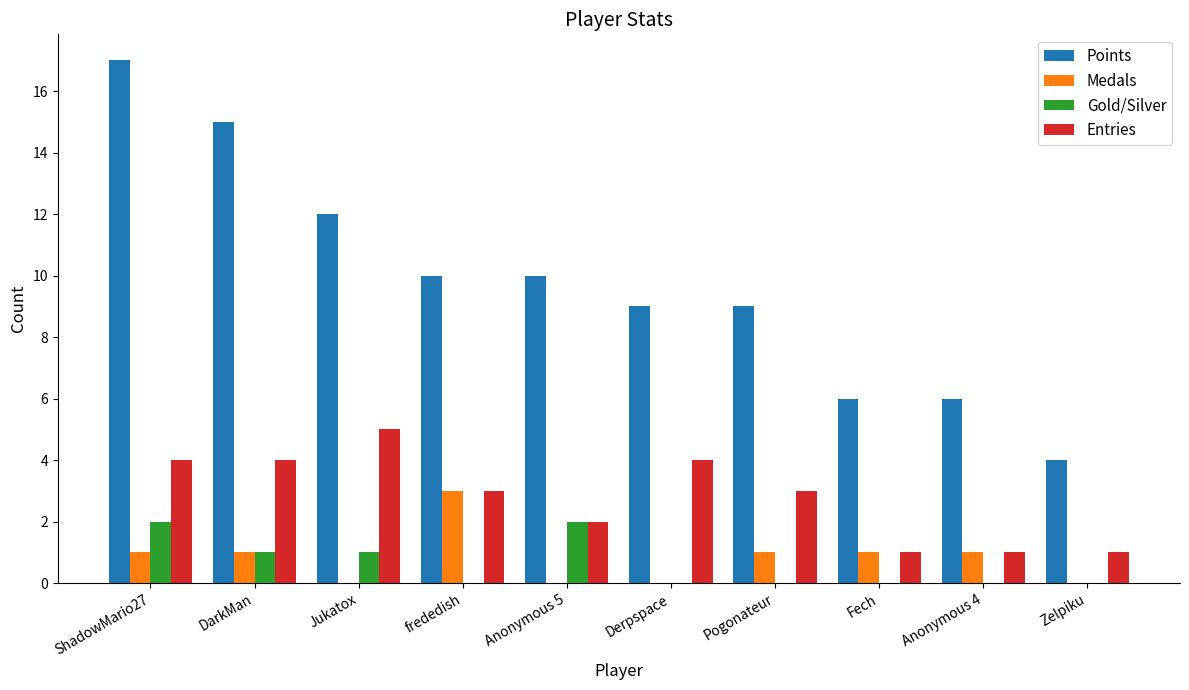

Is the value of Gold/Silver at Pogonateur greater than the value of Entries at Zelpiku?

No